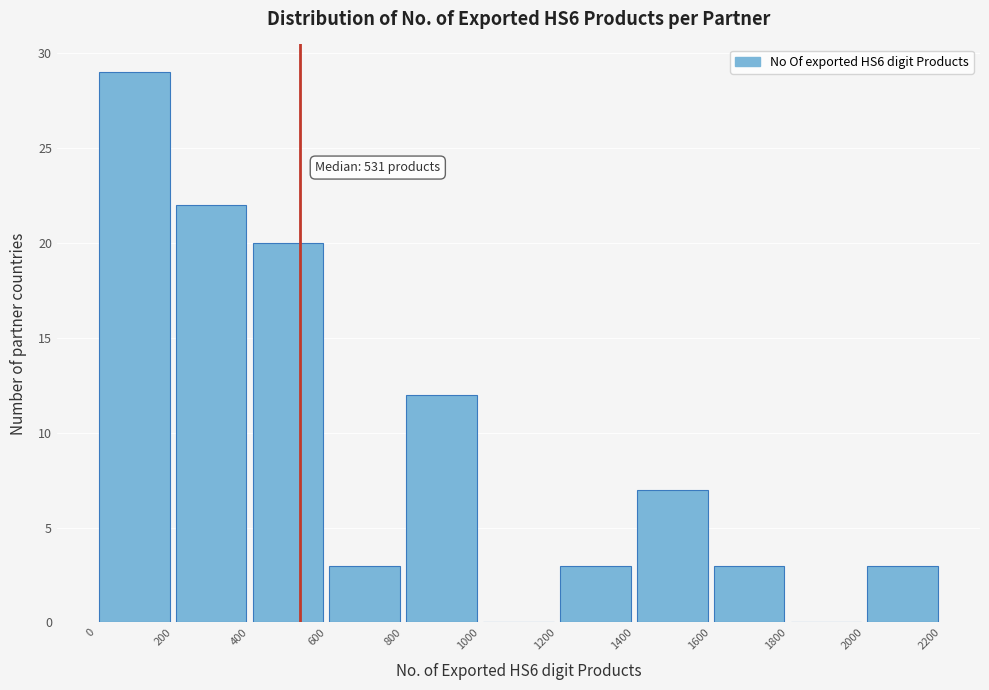

Over which range of the x-axis is the bar tallest?

0 to 200